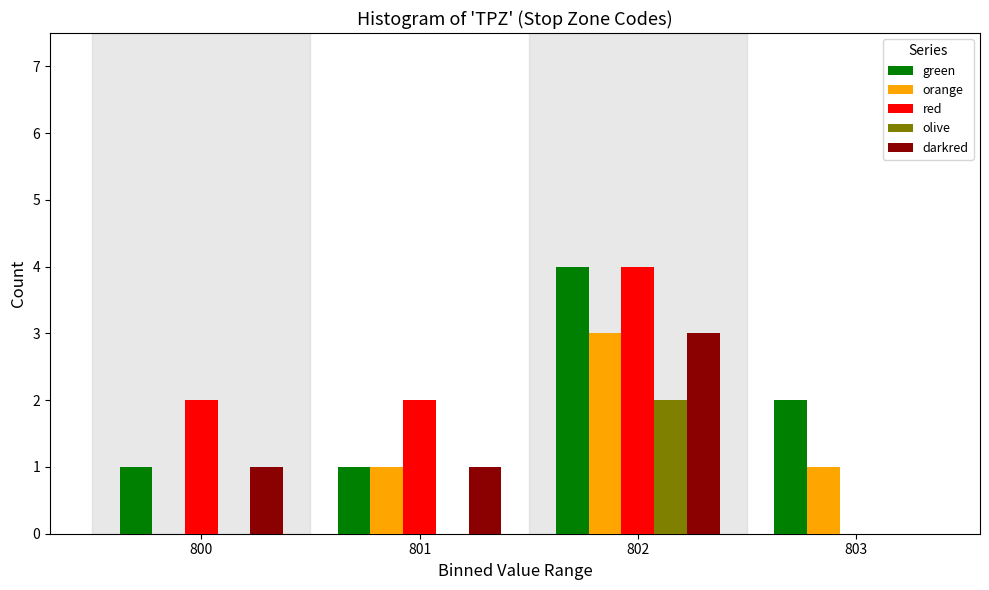

Reading left to right, transcribe all the data shown in this chart.

green: 800=1	801=1	802=4	803=2
orange: 800=0	801=1	802=3	803=1
red: 800=2	801=2	802=4	803=0
olive: 800=0	801=0	802=2	803=0
darkred: 800=1	801=1	802=3	803=0